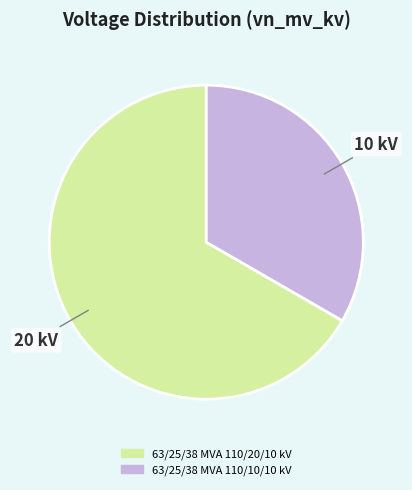

How many segments does this pie chart have?

2